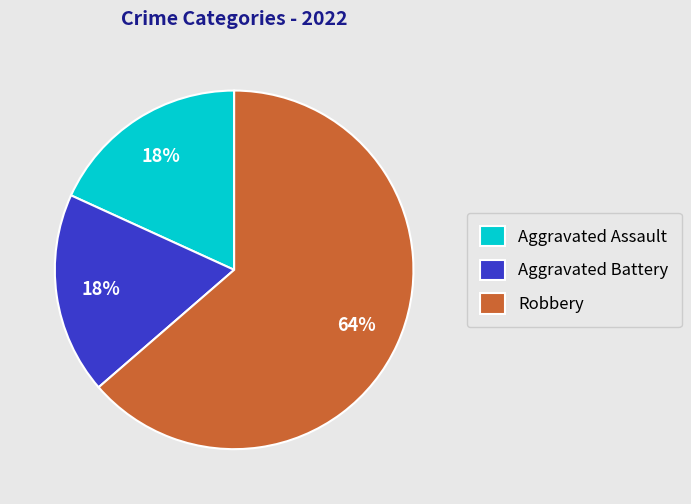

Combined, do Robbery and Aggravated Battery account for over 50%?

Yes